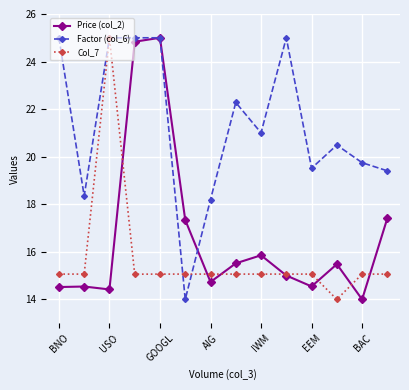

What is the maximum value shown in the chart?

25.0